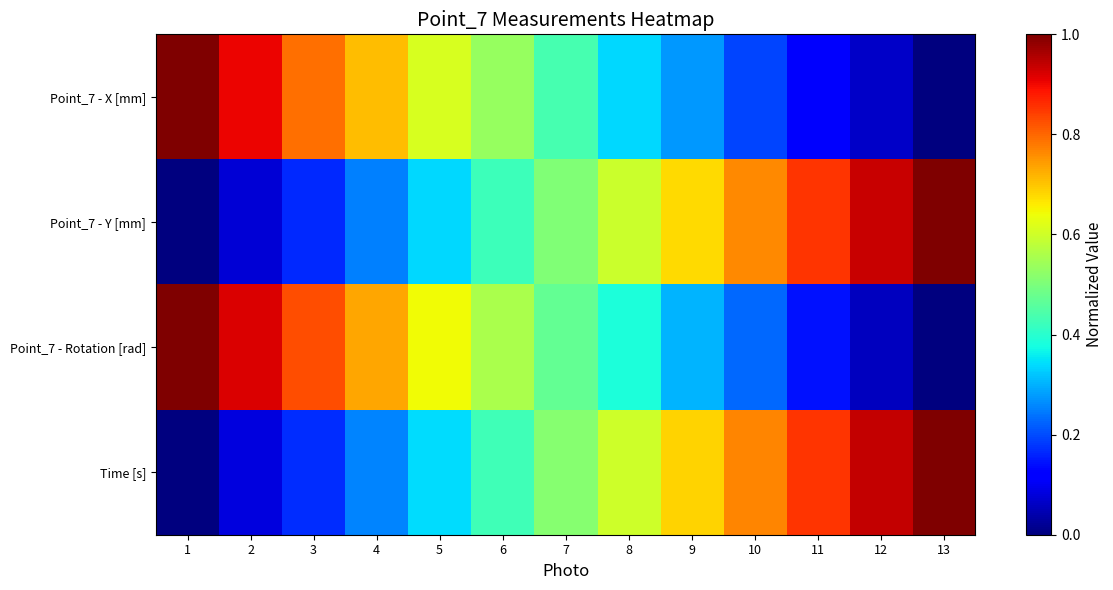

What is the greatest value displayed?

1.0